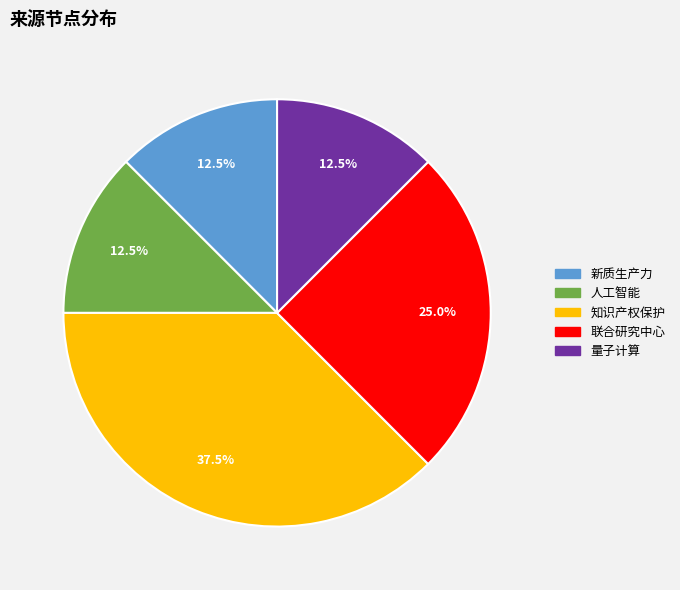

Is there any slice that represents more than half of the pie?

No